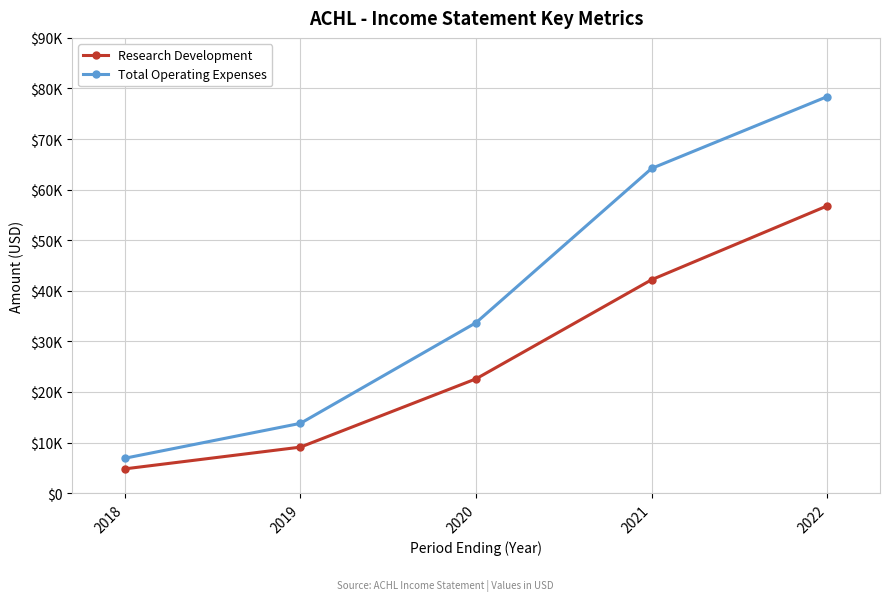

Does the chart have visible grid lines?

Yes